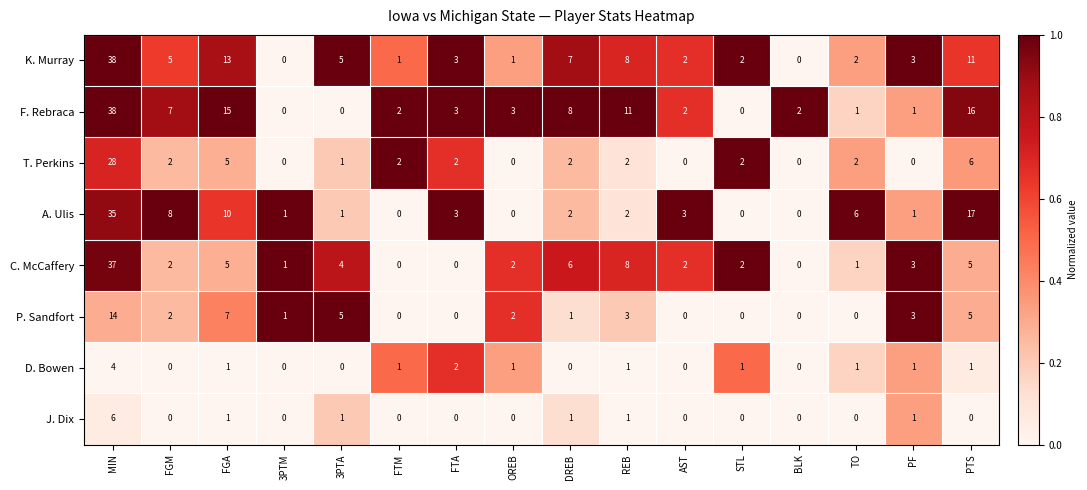

At which category is the sum across all series the highest?

MIN